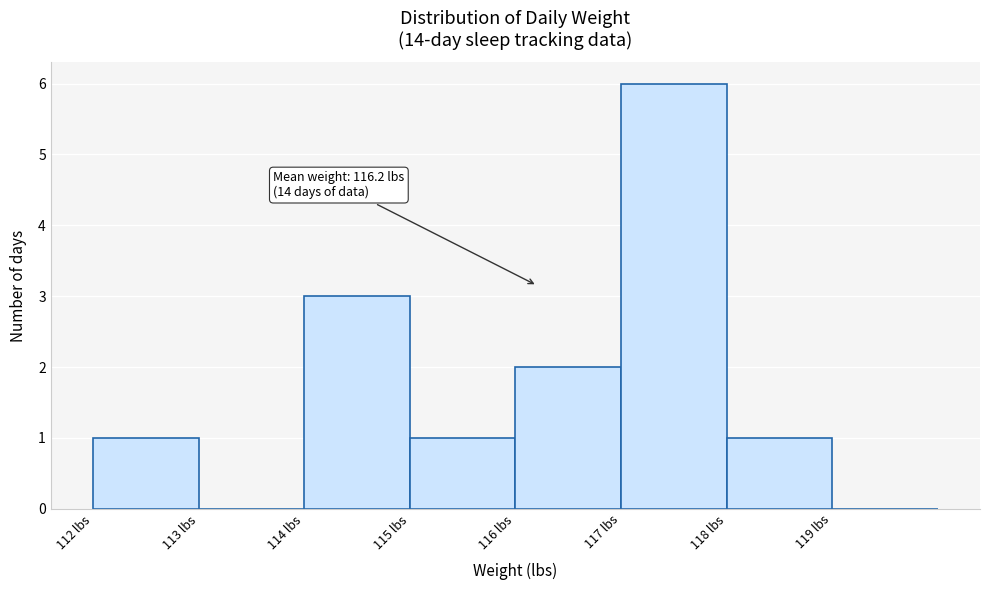

Over which range of the x-axis is the bar tallest?

117 to 118